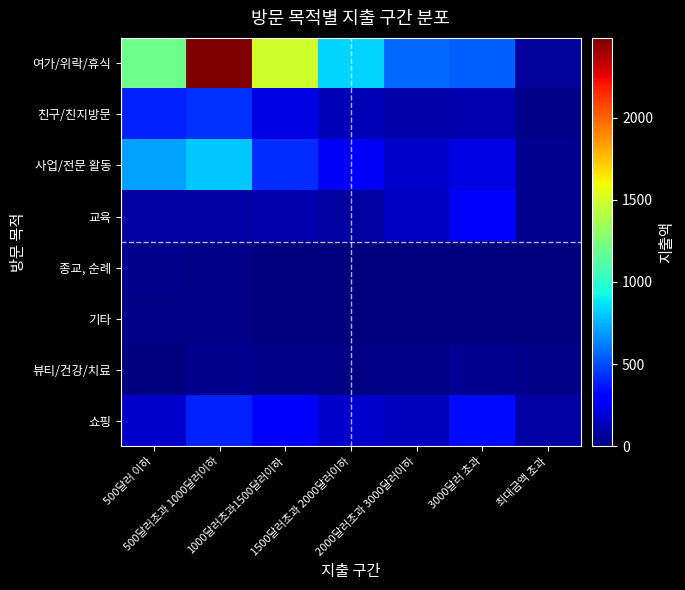

Reading right to left, what are all the values shown in this chart?

여가/위락/휴식: 최대금액 초과=64.6	3000달러 초과=553.0	2000달러초과 3000달러이하=567.4	1500달러초과 2000달러이하=825.9	1000달러초과1500달러이하=1486.7	500달러초과 1000달러이하=2485.0	500달러 이하=1199.4
친구/친지방문: 최대금액 초과=19.4	3000달러 초과=115.2	2000달러초과 3000달러이하=88.8	1500달러초과 2000달러이하=123.5	1000달러초과1500달러이하=213.8	500달러초과 1000달러이하=431.7	500달러 이하=395.6
사업/전문 활동: 최대금액 초과=42.1	3000달러 초과=221.0	2000달러초과 3000달러이하=173.6	1500달러초과 2000달러이하=265.7	1000달러초과1500달러이하=421.0	500달러초과 1000달러이하=802.5	500달러 이하=705.1
교육: 최대금액 초과=41.5	3000달러 초과=275.7	2000달러초과 3000달러이하=147.8	1500달러초과 2000달러이하=70.3	1000달러초과1500달러이하=99.1	500달러초과 1000달러이하=84.7	500달러 이하=79.1
종교, 순례: 최대금액 초과=0.0	3000달러 초과=2.9	2000달러초과 3000달러이하=4.2	1500달러초과 2000달러이하=3.8	1000달러초과1500달러이하=4.9	500달러초과 1000달러이하=18.9	500달러 이하=29.2
기타: 최대금액 초과=0.3	3000달러 초과=2.0	2000달러초과 3000달러이하=3.4	1500달러초과 2000달러이하=2.3	1000달러초과1500달러이하=3.4	500달러초과 1000달러이하=10.0	500달러 이하=17.6
뷰티/건강/치료: 최대금액 초과=27.0	3000달러 초과=42.8	2000달러초과 3000달러이하=19.2	1500달러초과 2000달러이하=17.3	1000달러초과1500달러이하=27.5	500달러초과 1000달러이하=29.4	500달러 이하=8.0
쇼핑: 최대금액 초과=81.4	3000달러 초과=330.4	2000달러초과 3000달러이하=140.9	1500달러초과 2000달러이하=173.8	1000달러초과1500달러이하=277.2	500달러초과 1000달러이하=393.1	500달러 이하=169.1